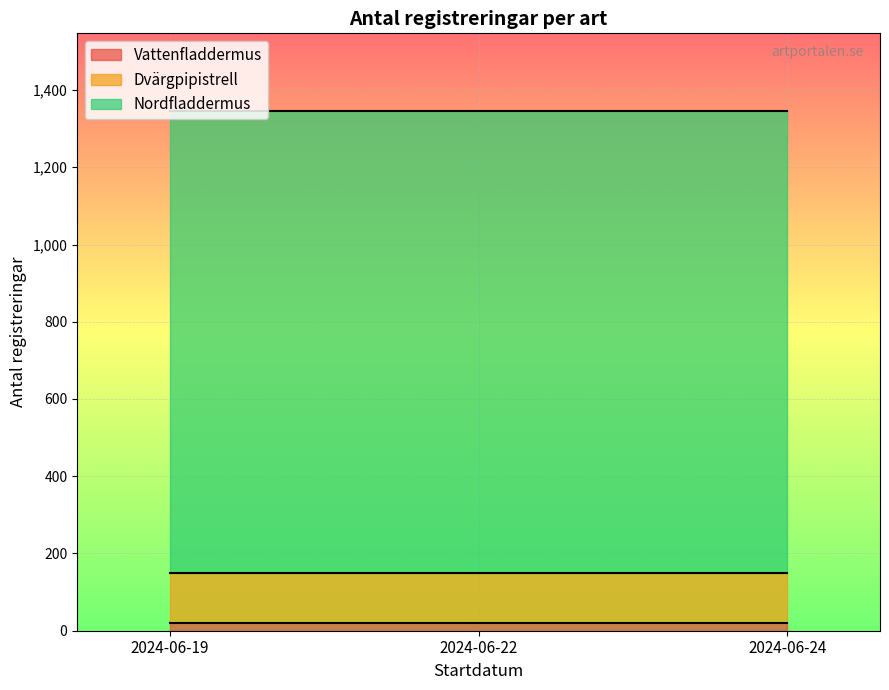

Reading left to right, what are all the values shown in this chart?

Vattenfladdermus: 2024-06-19=20	2024-06-22=20	2024-06-24=20
Dvärgpipistrell: 2024-06-19=130	2024-06-22=130	2024-06-24=130
Nordfladdermus: 2024-06-19=1195	2024-06-22=1195	2024-06-24=1195